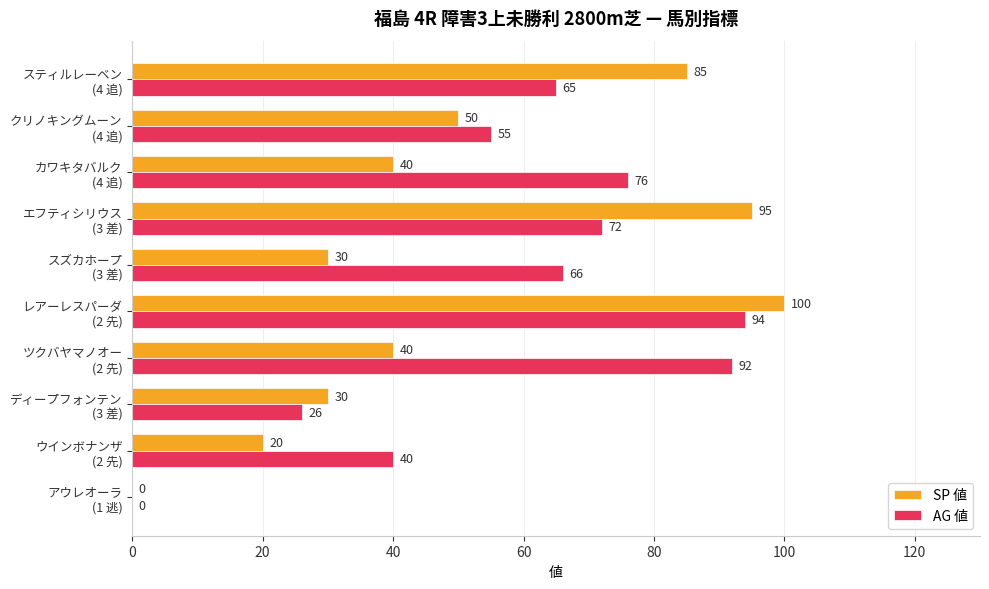

Which series has the largest total across all categories?

AG 値